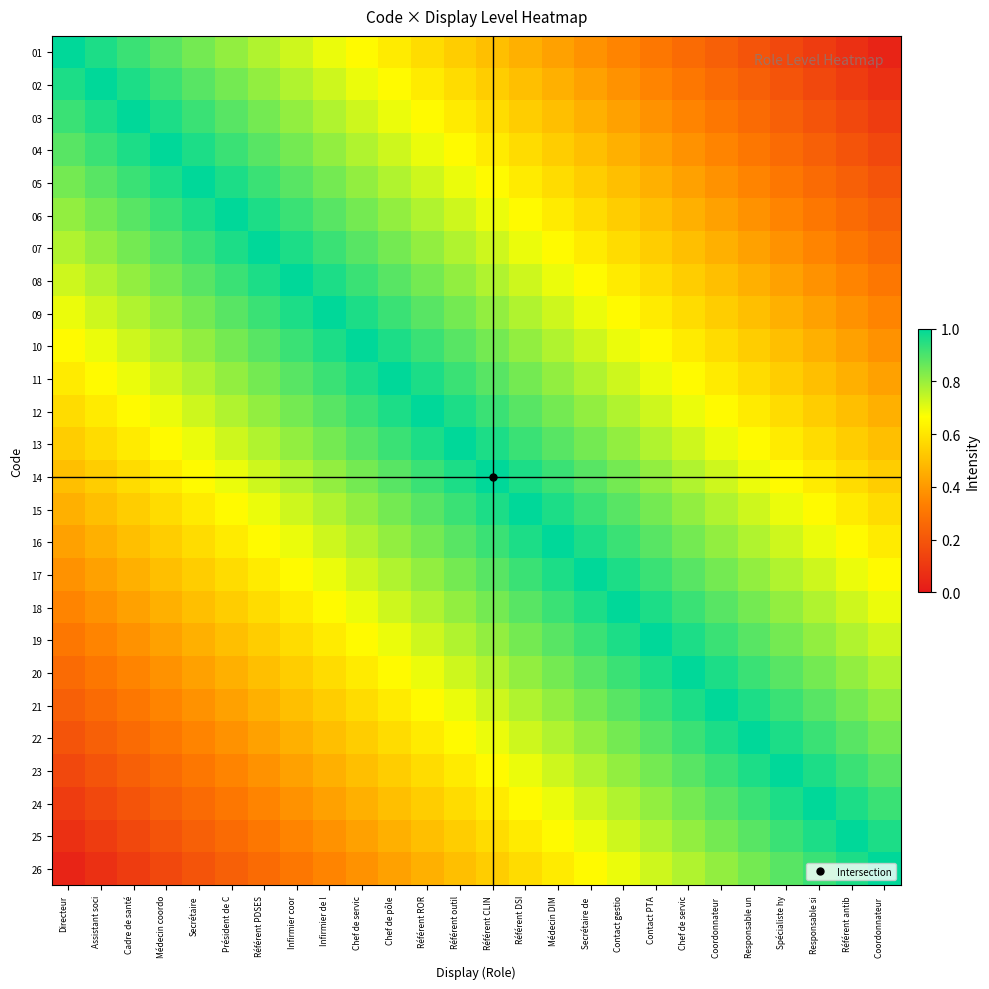

Rank the series by their maximum value, from lowest to highest.

01, 02, 03, 04, 05, 06, 07, 08, 09, 10, 11, 12, 13, 14, 15, 16, 17, 18, 19, 20, 21, 22, 23, 24, 25, 26